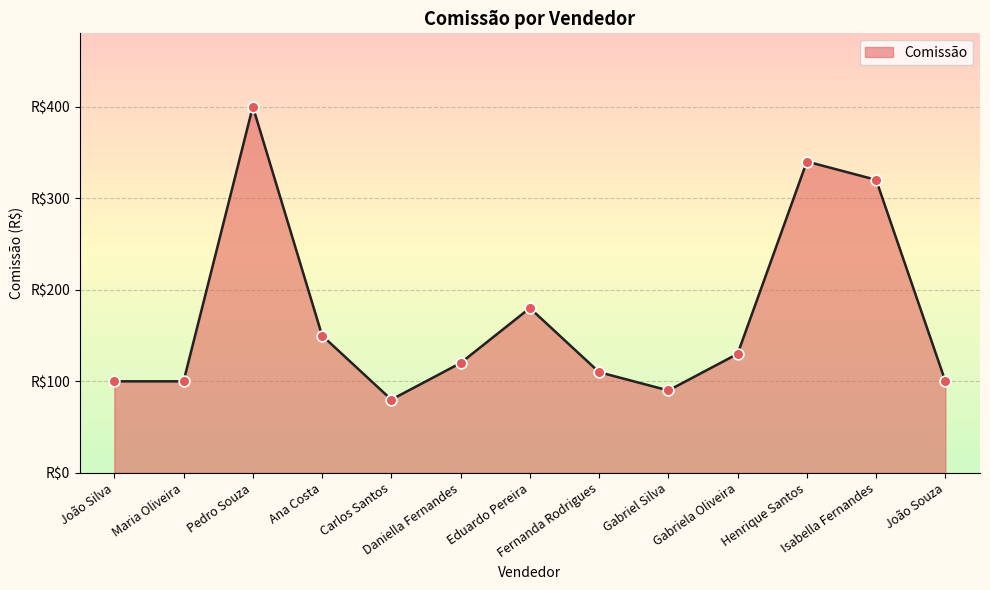

Is this an area chart (filled region under the line)?

Yes